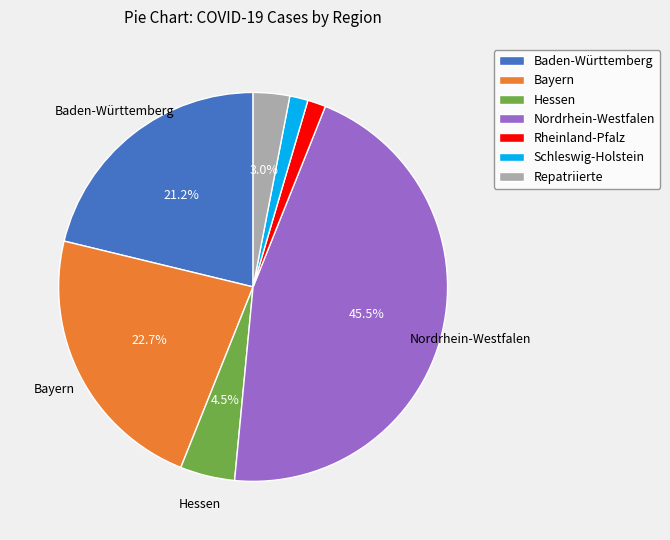

Combined, do Rheinland-Pfalz and Nordrhein-Westfalen account for over 50%?

No